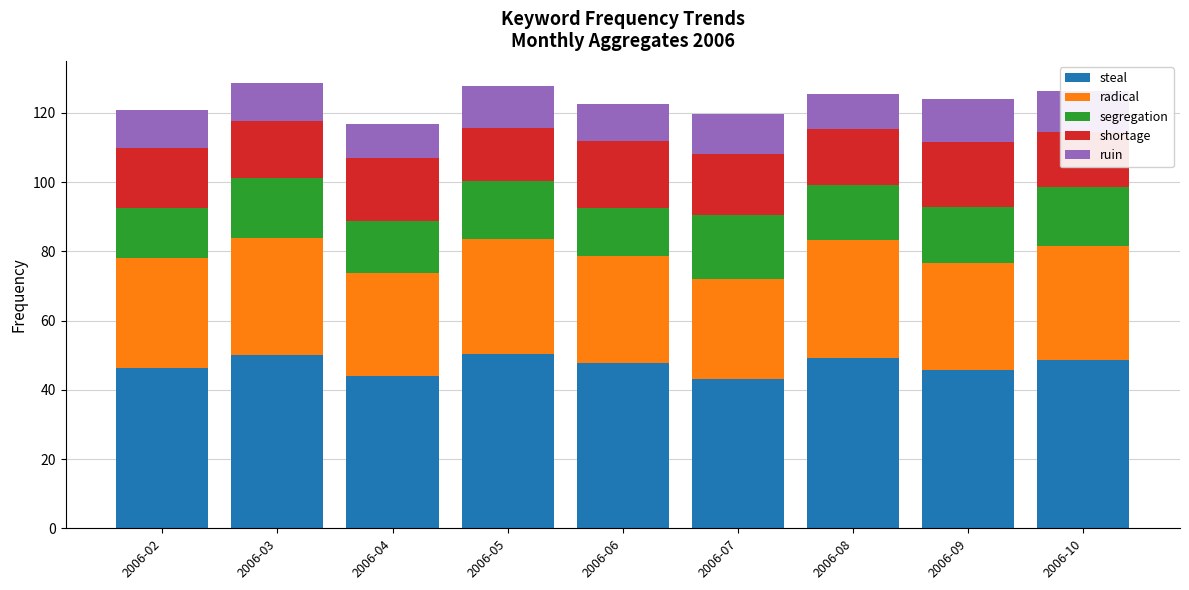

What is the maximum value for steal?

50.3